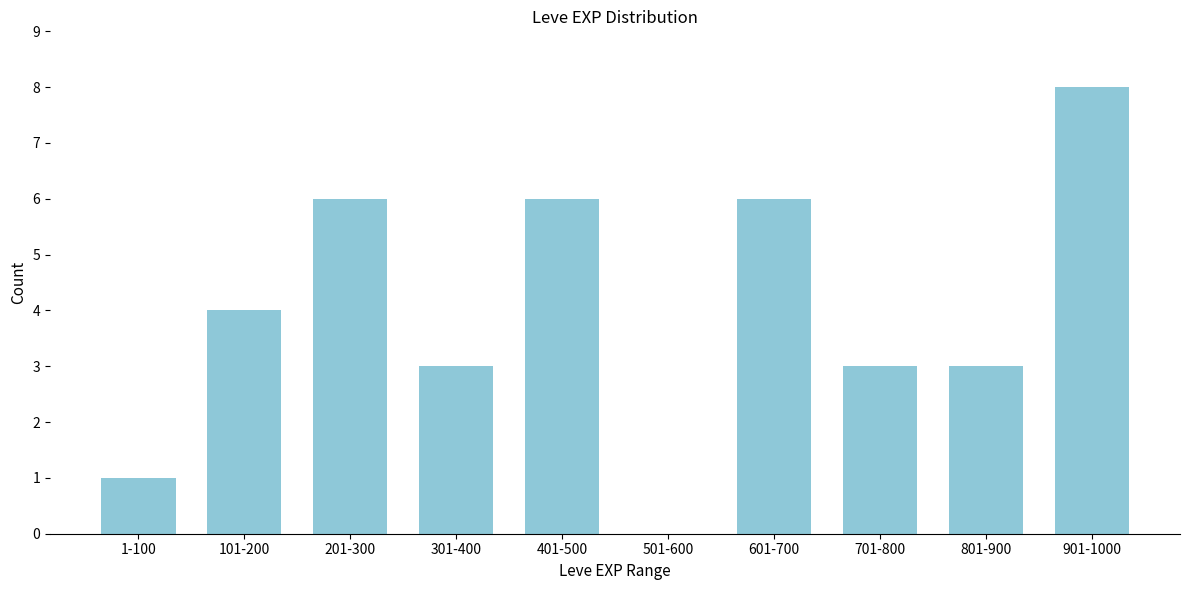

Reading left to right, what are all the values shown in this chart?

1-100=1	101-200=4	201-300=6	301-400=3	401-500=6	501-600=0	601-700=6	701-800=3	801-900=3	901-1000=8